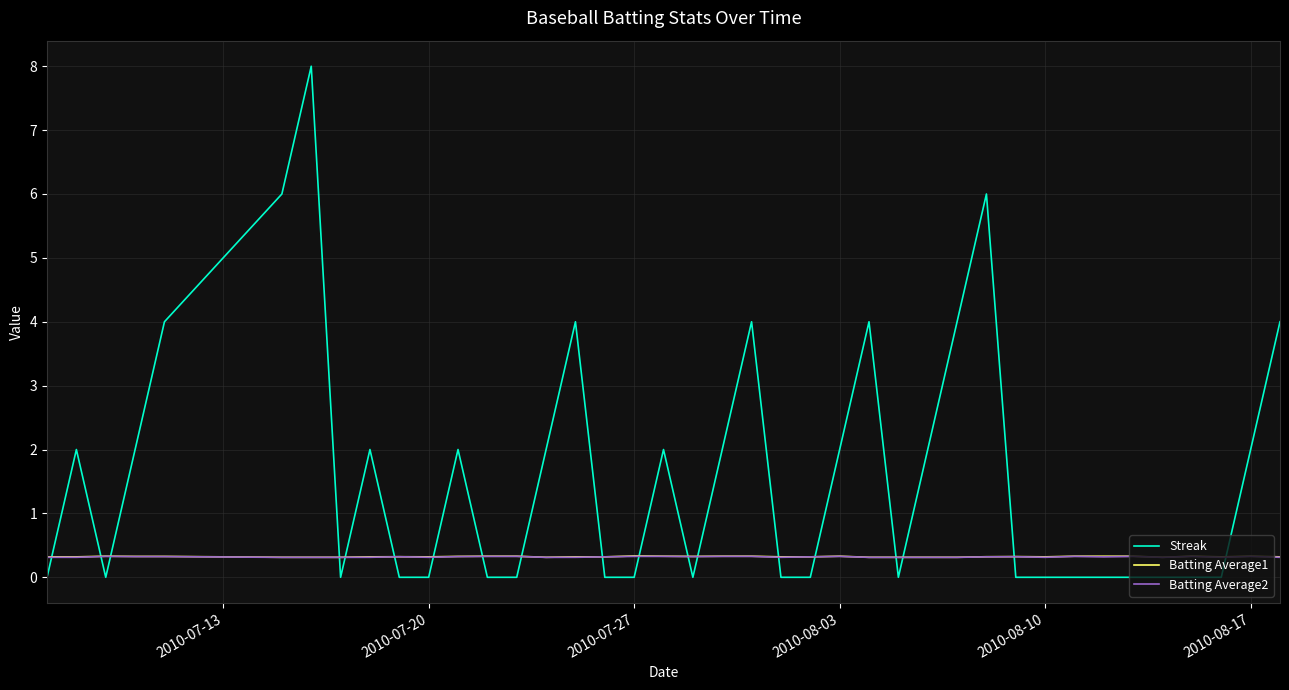

What is the highest value of the Batting Average2 series?

0.3